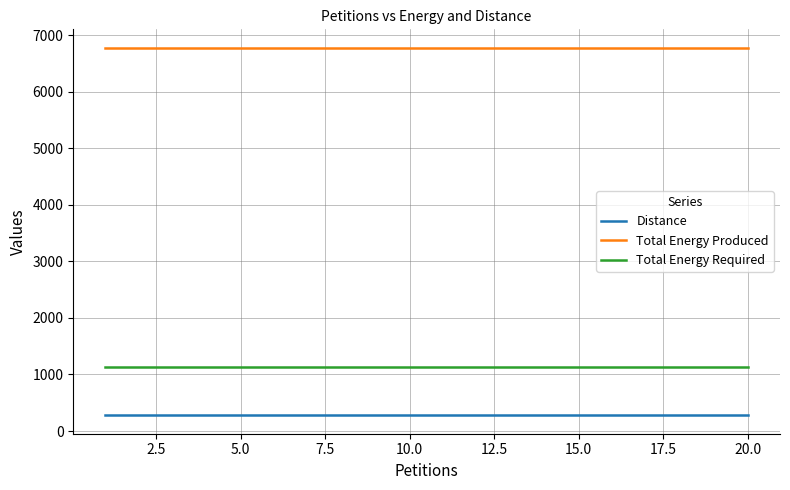

Does the chart display data point markers on the line(s)?

No